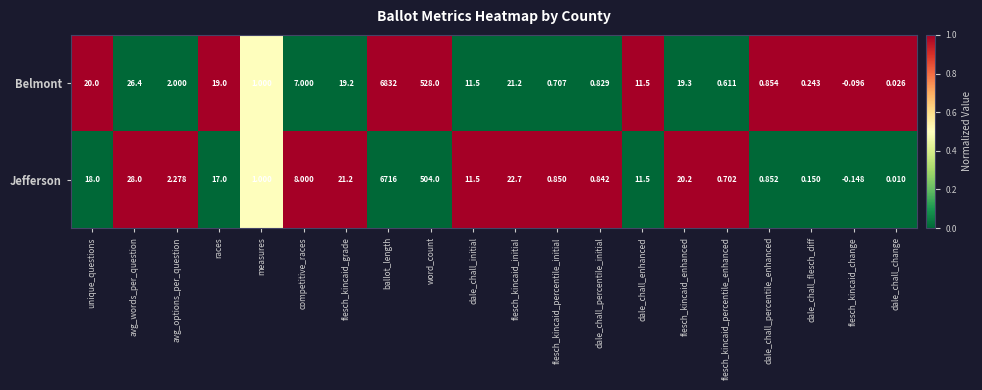

How many series are shown in this chart?

2